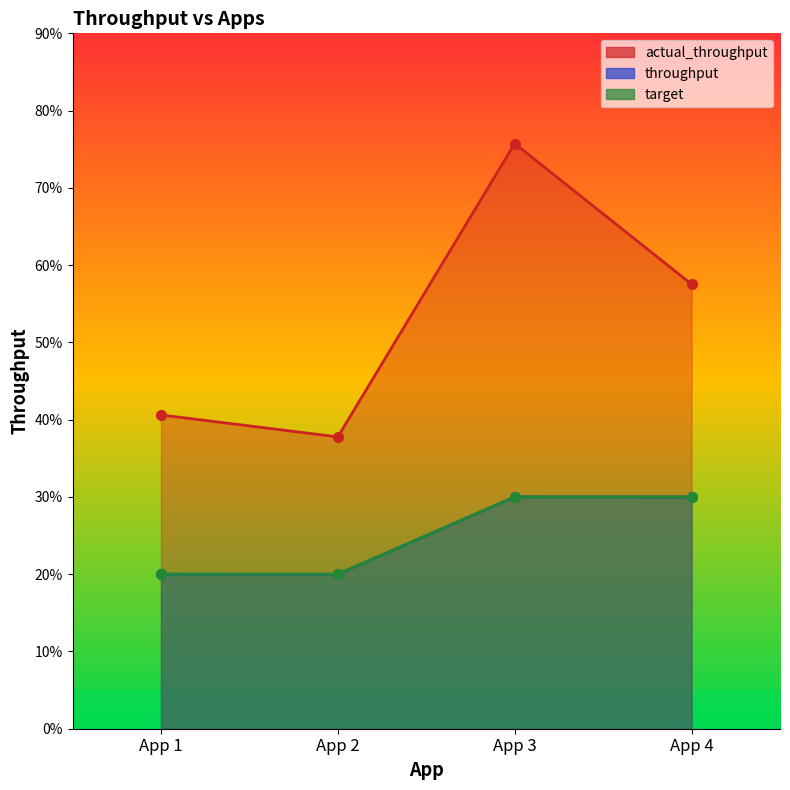

True or false: actual_throughput has more than 1 points higher than both neighbors.

False